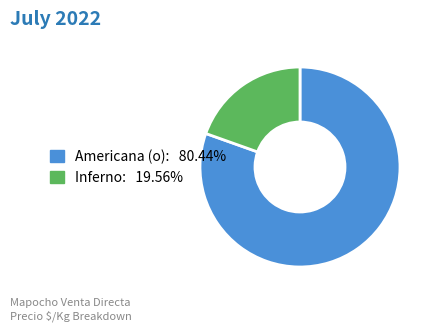

Is there any slice that represents more than half of the pie?

Yes